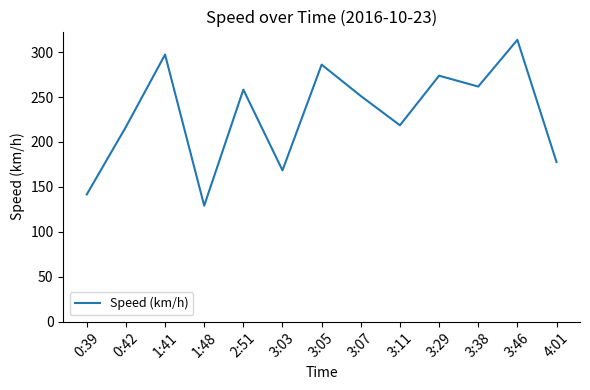

What is the ratio of the value at 0:39 to the value at 3:46?

0.5